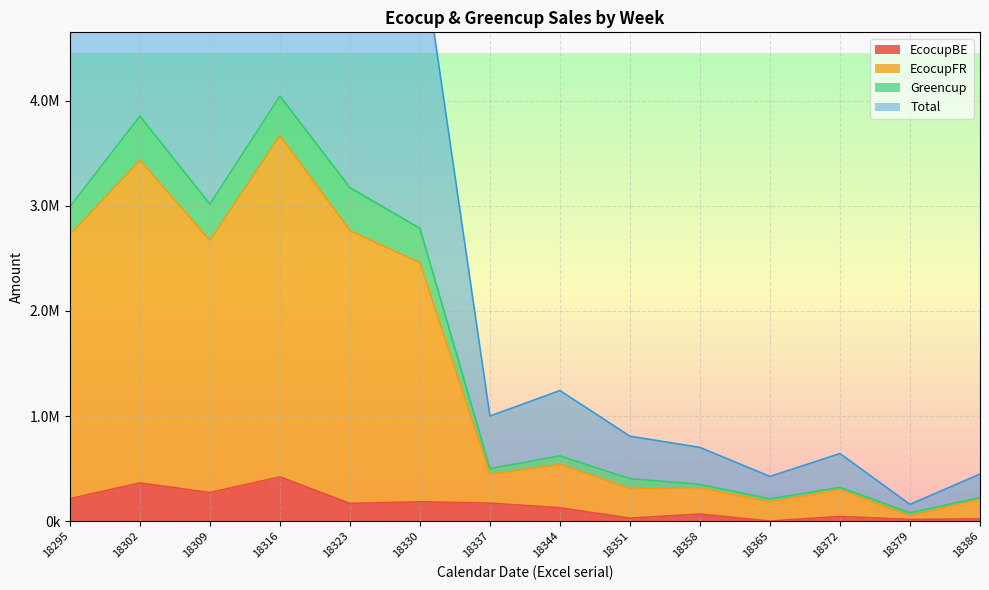

What is the average value of the Total series?

3224975.9